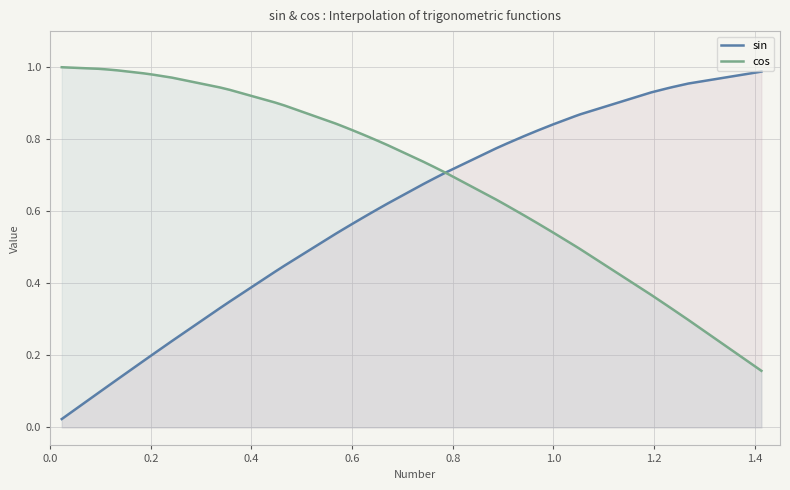

Which series has the largest total across all categories?

cos